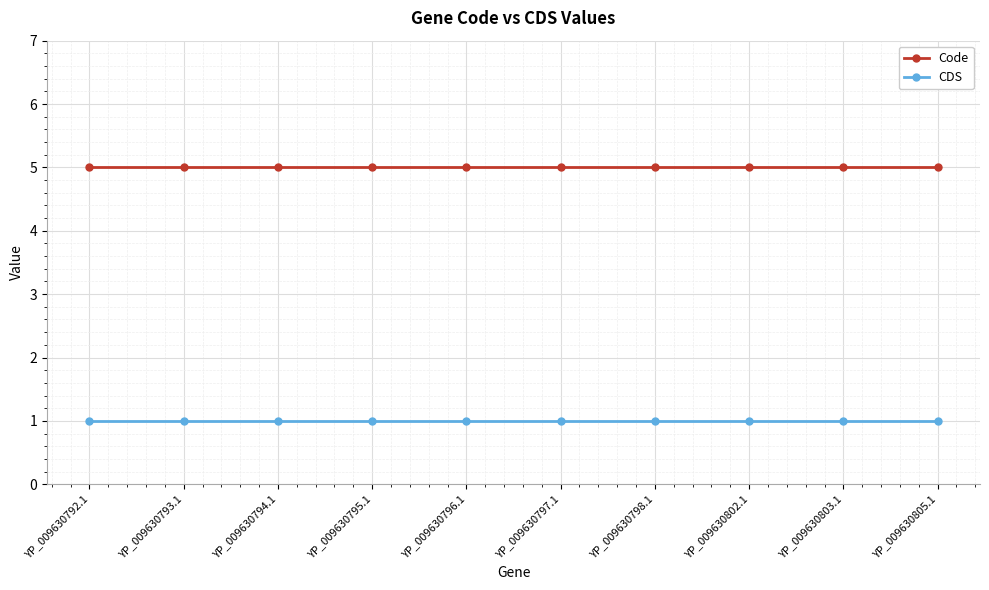

True or false: Code and CDS intersect in this chart.

False